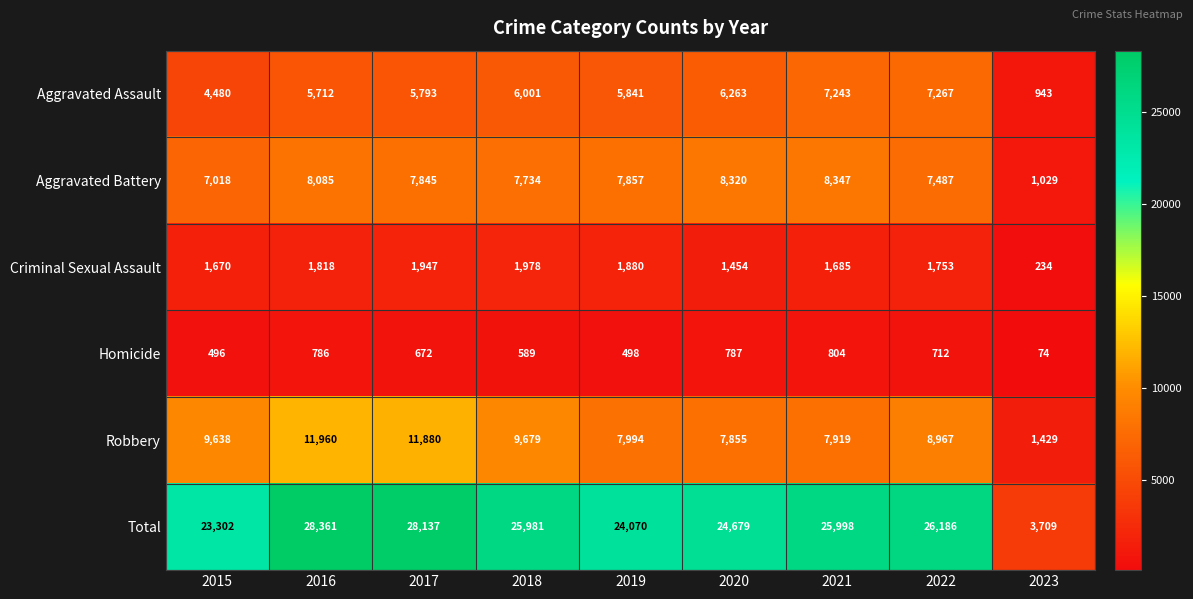

Which series has the largest range (max minus min)?

Total